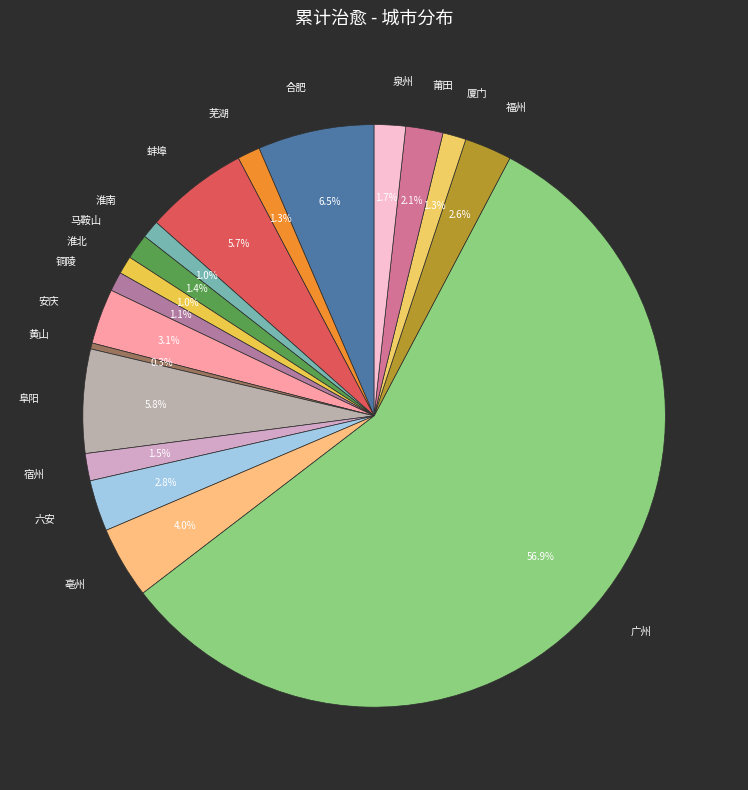

How many slices are in this pie chart?

18